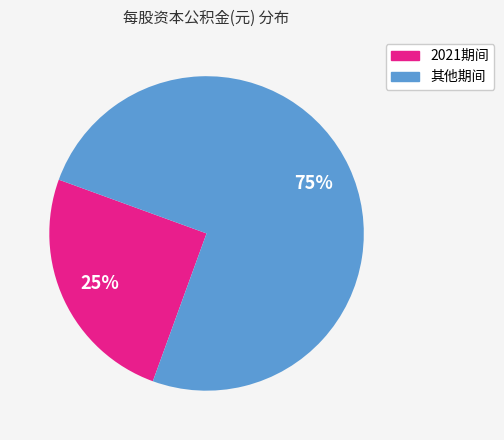

To the nearest percent, what is the average slice percentage?

50%